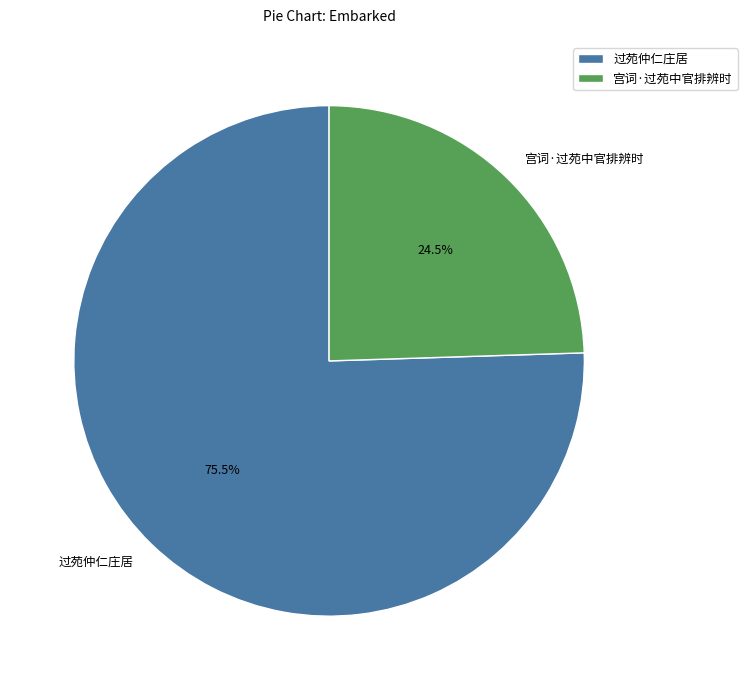

How many segments does this pie chart have?

2